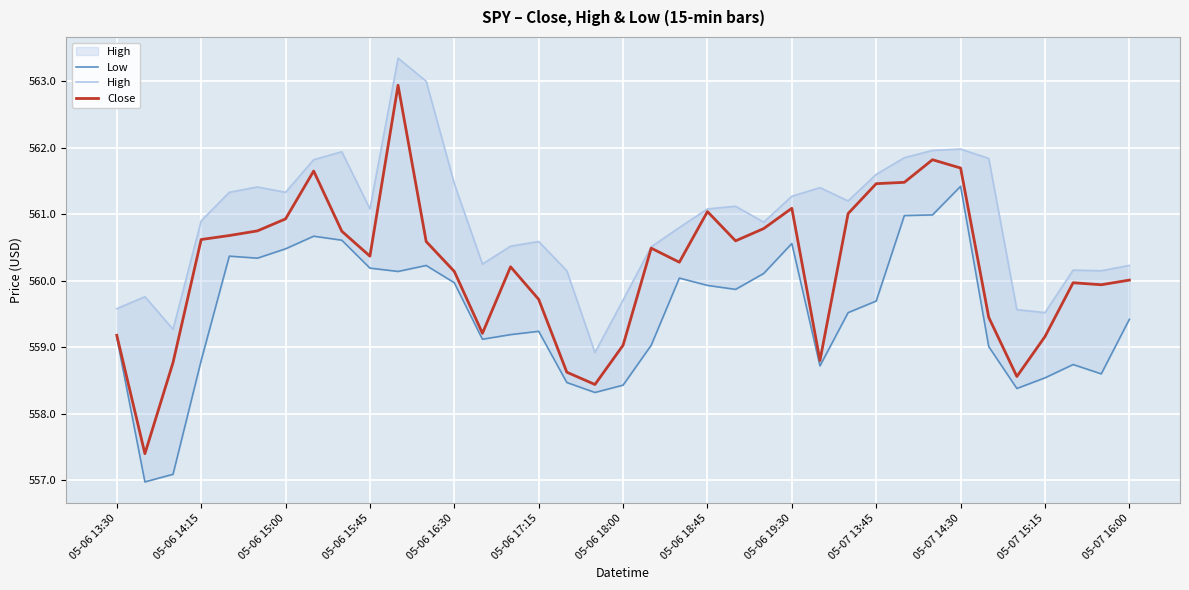

At how many categories does at least one series exceed 562?

2